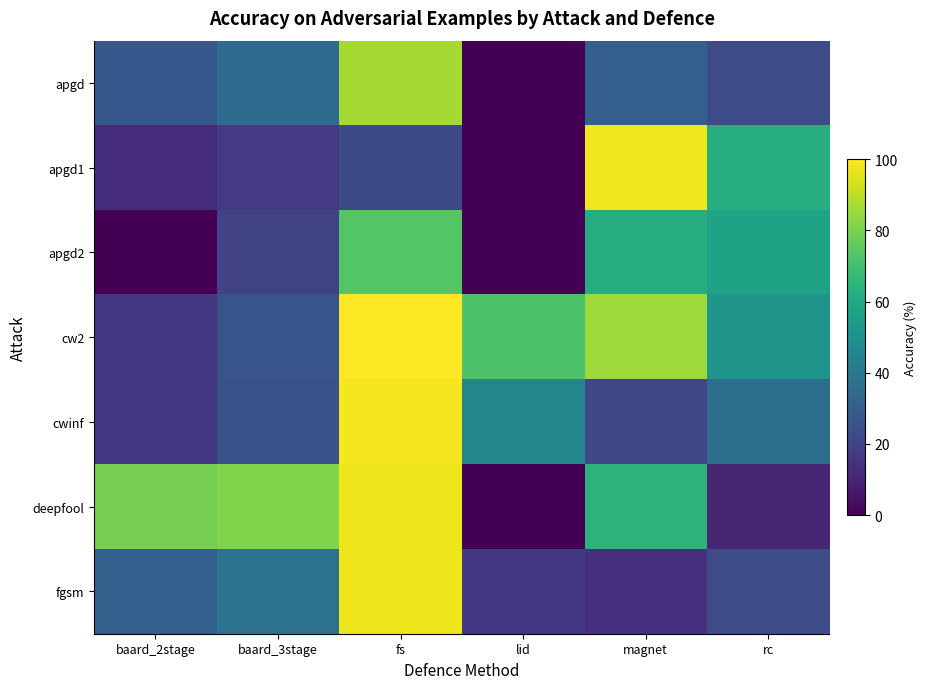

Reading left to right, transcribe all the data shown in this chart.

apgd: baard_2stage=27.5	baard_3stage=35.1	fs=86.4	lid=0.0	magnet=30.3	rc=23.1
apgd1: baard_2stage=13.1	baard_3stage=16.8	fs=22.3	lid=0.0	magnet=98.0	rc=62.4
apgd2: baard_2stage=0.0	baard_3stage=19.2	fs=73.3	lid=0.0	magnet=61.9	rc=57.6
cw2: baard_2stage=16.2	baard_3stage=26.0	fs=100.0	lid=72.0	magnet=85.5	rc=51.9
cwinf: baard_2stage=16.1	baard_3stage=24.9	fs=98.5	lid=45.7	magnet=21.1	rc=36.1
deepfool: baard_2stage=79.3	baard_3stage=80.9	fs=97.4	lid=0.0	magnet=64.8	rc=10.8
fgsm: baard_2stage=30.6	baard_3stage=37.6	fs=97.5	lid=16.4	magnet=13.8	rc=23.3